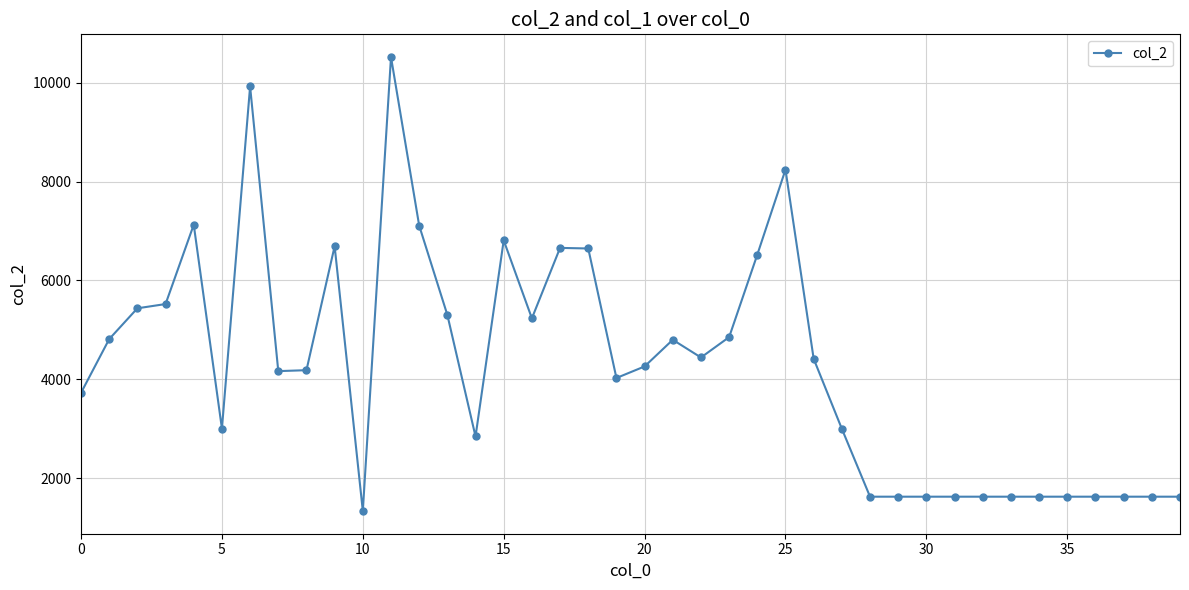

What is the average value?

4277